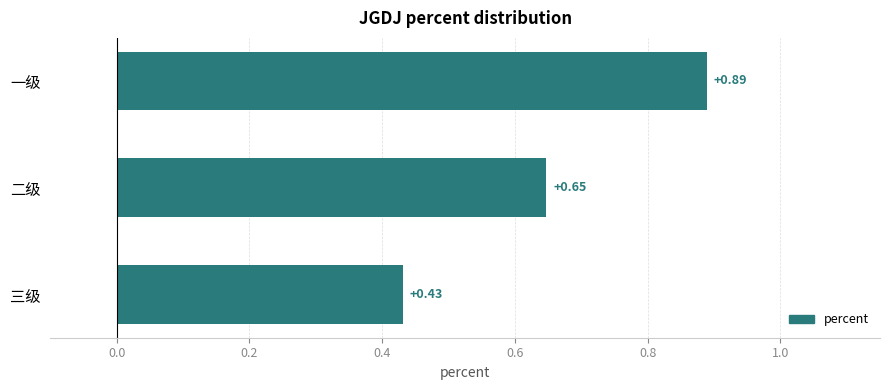

How many bars are there in total?

3